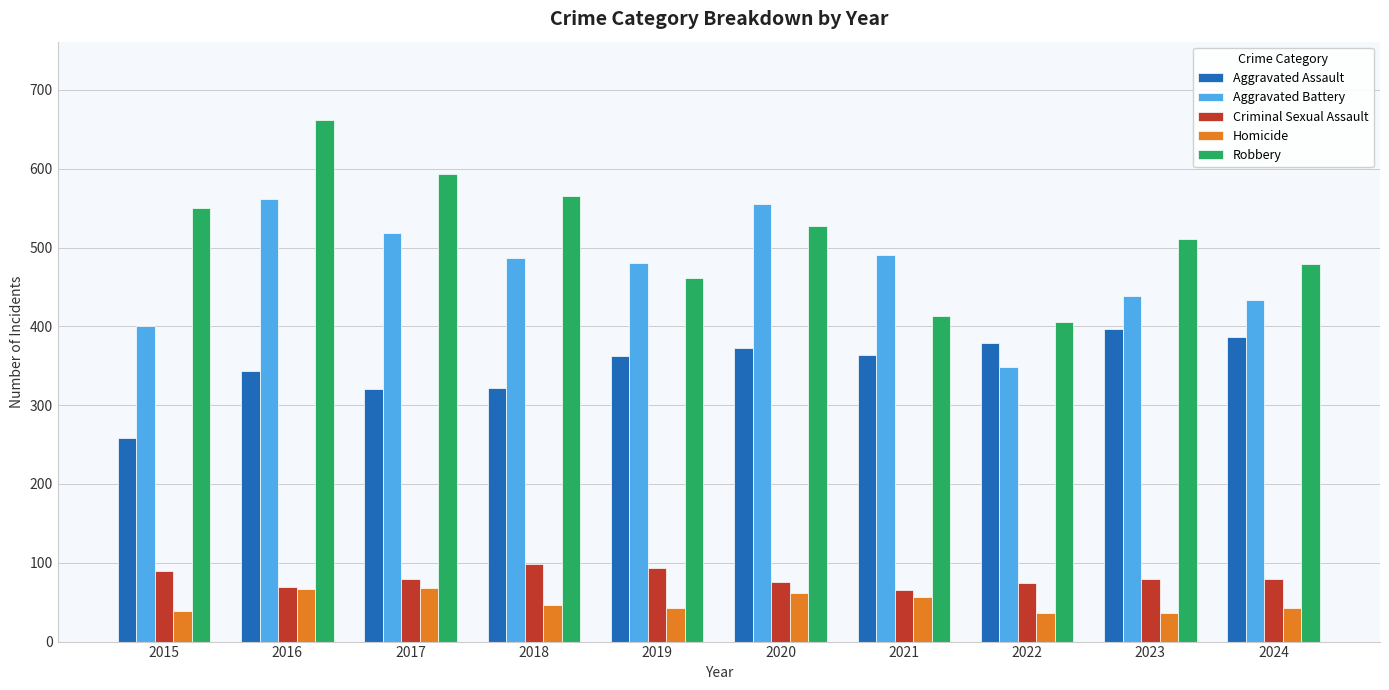

The Robbery series shows 1020 at 2016. True or false?

False